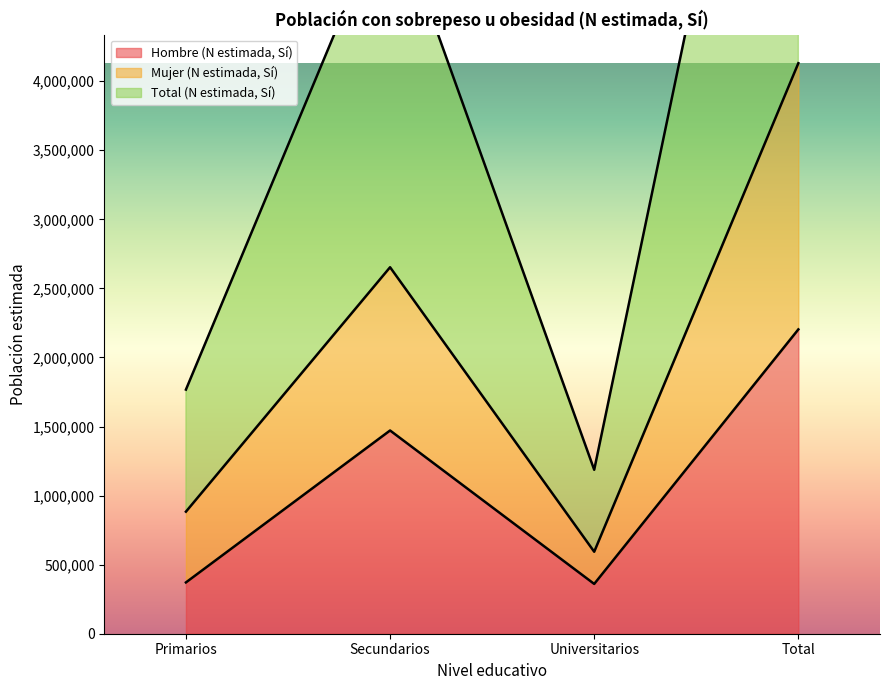

Rank the categories by Mujer (N estimada, Sí) value from highest to lowest.

Total, Secundarios, Primarios, Universitarios